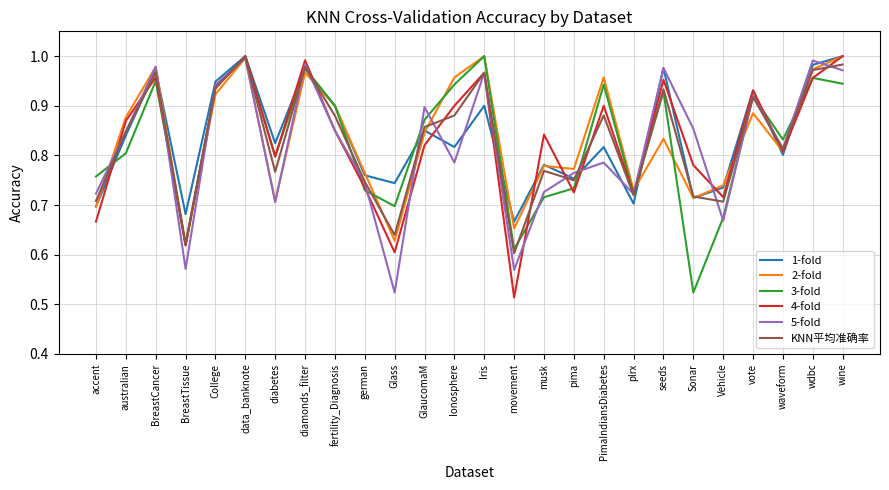

The 5-fold series shows 0.5 at wine. True or false?

False